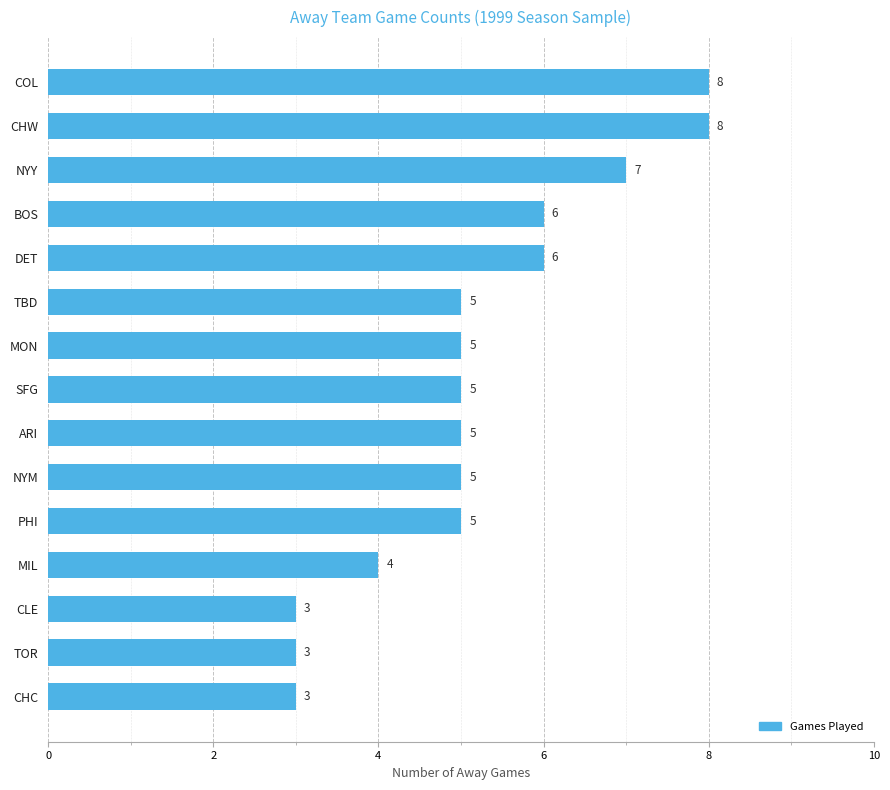

How many values are between 4 and 6?

9